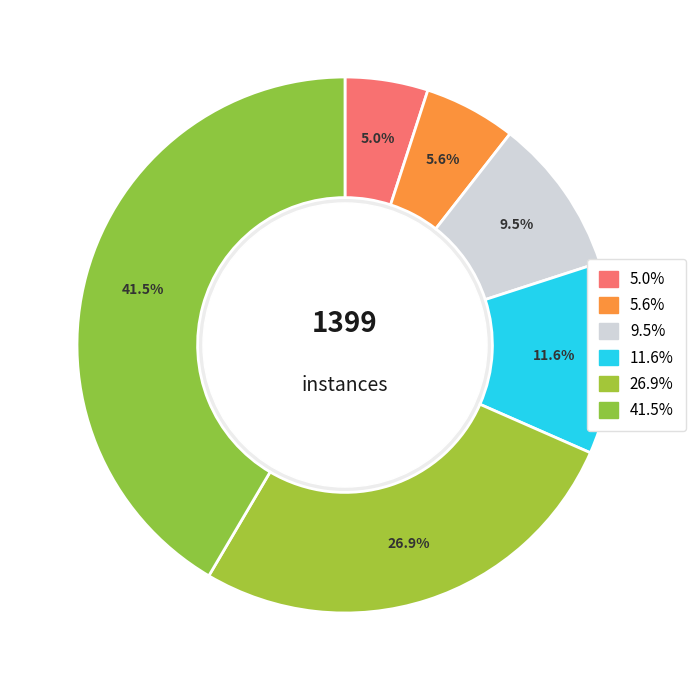

Count the number of slices in the pie.

6